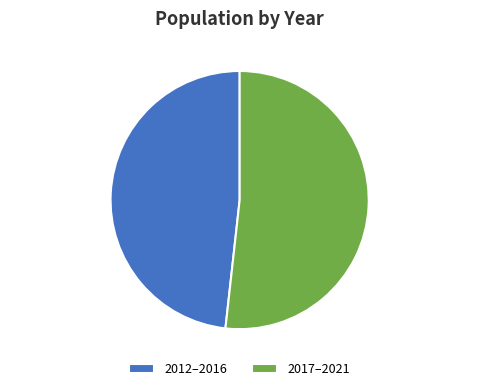

How many segments does this pie chart have?

2